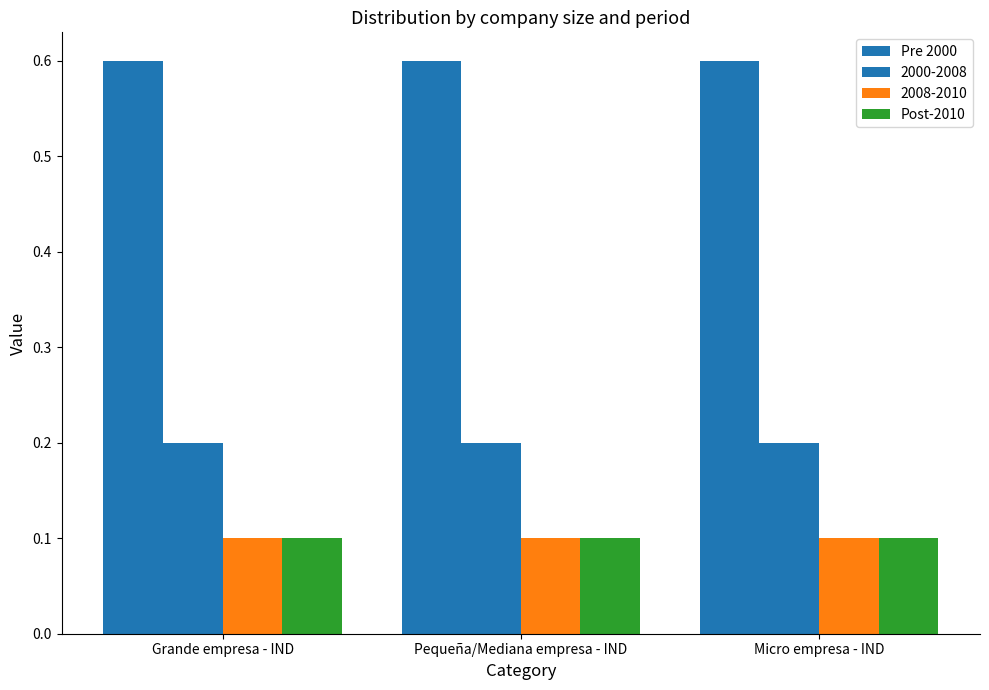

Count the number of categories in the chart.

3